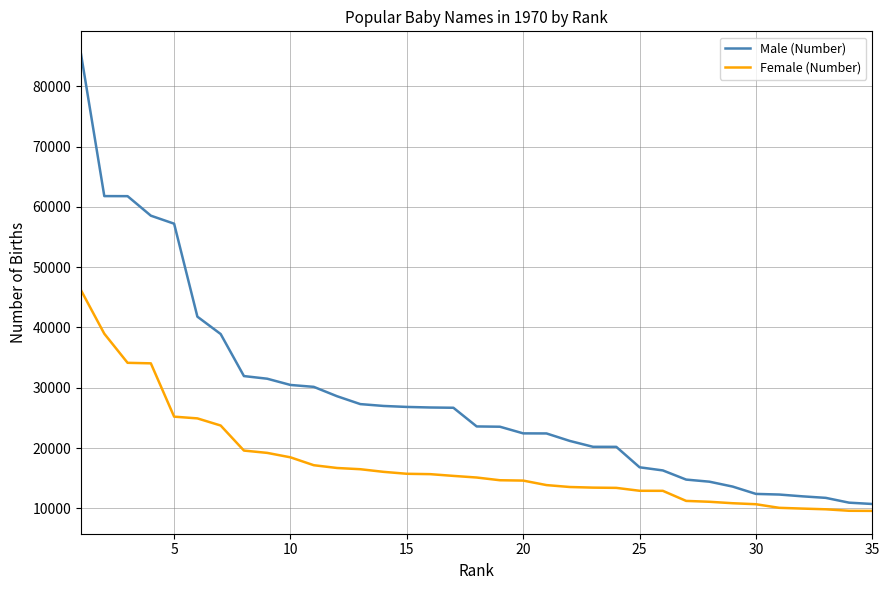

Which series has the widest spread of values?

Male (Number)